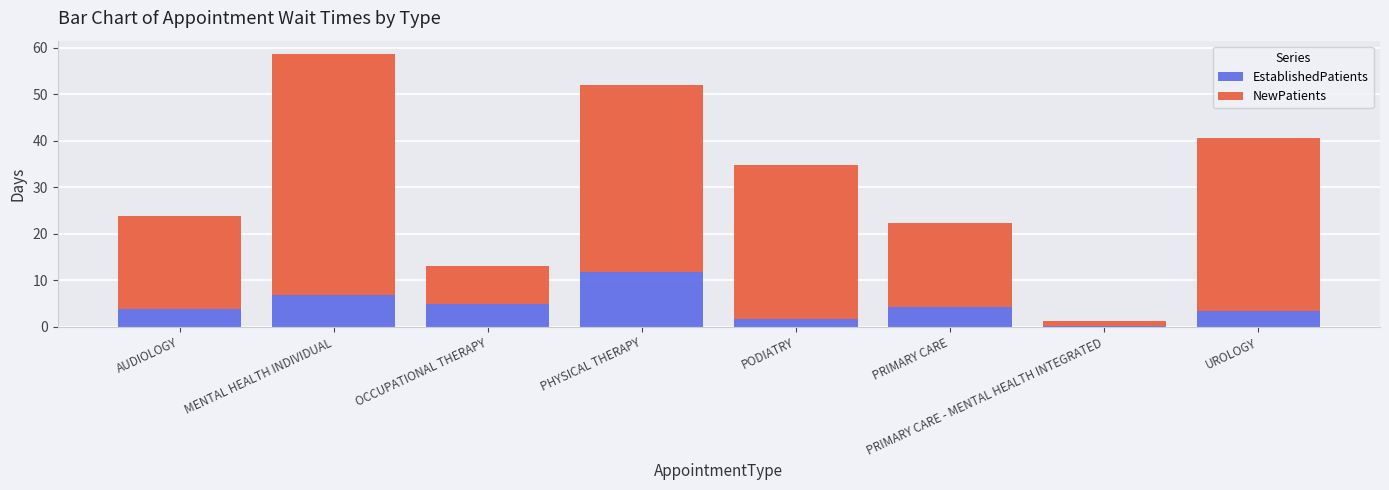

Is it true that EstablishedPatients equals 12.0 at MENTAL HEALTH INDIVIDUAL?

False